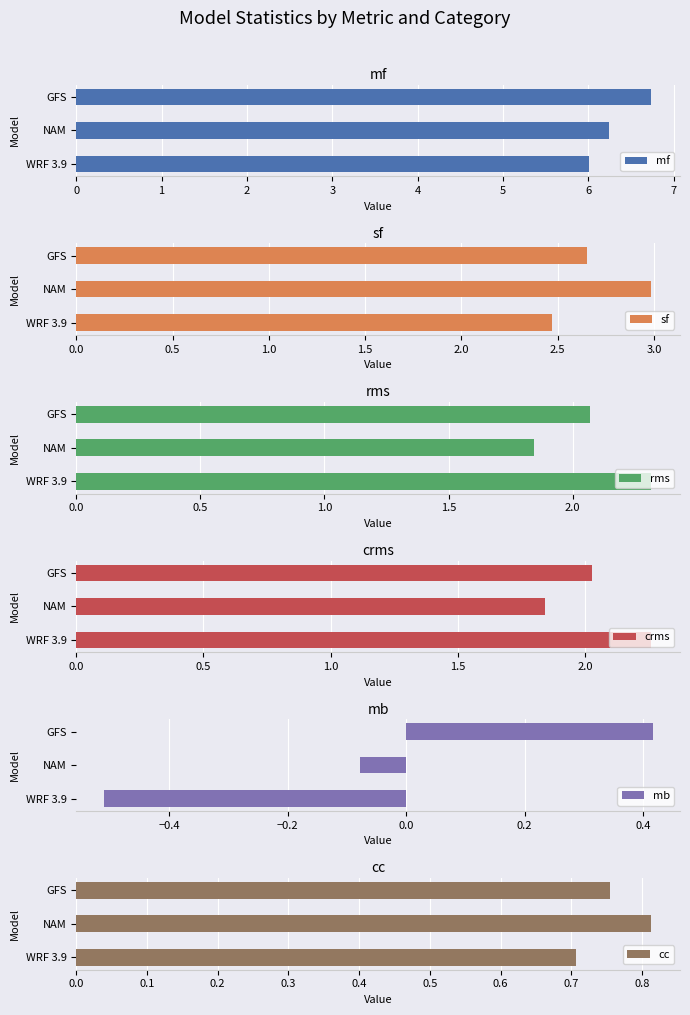

At which label is mb closest to 0?

NAM